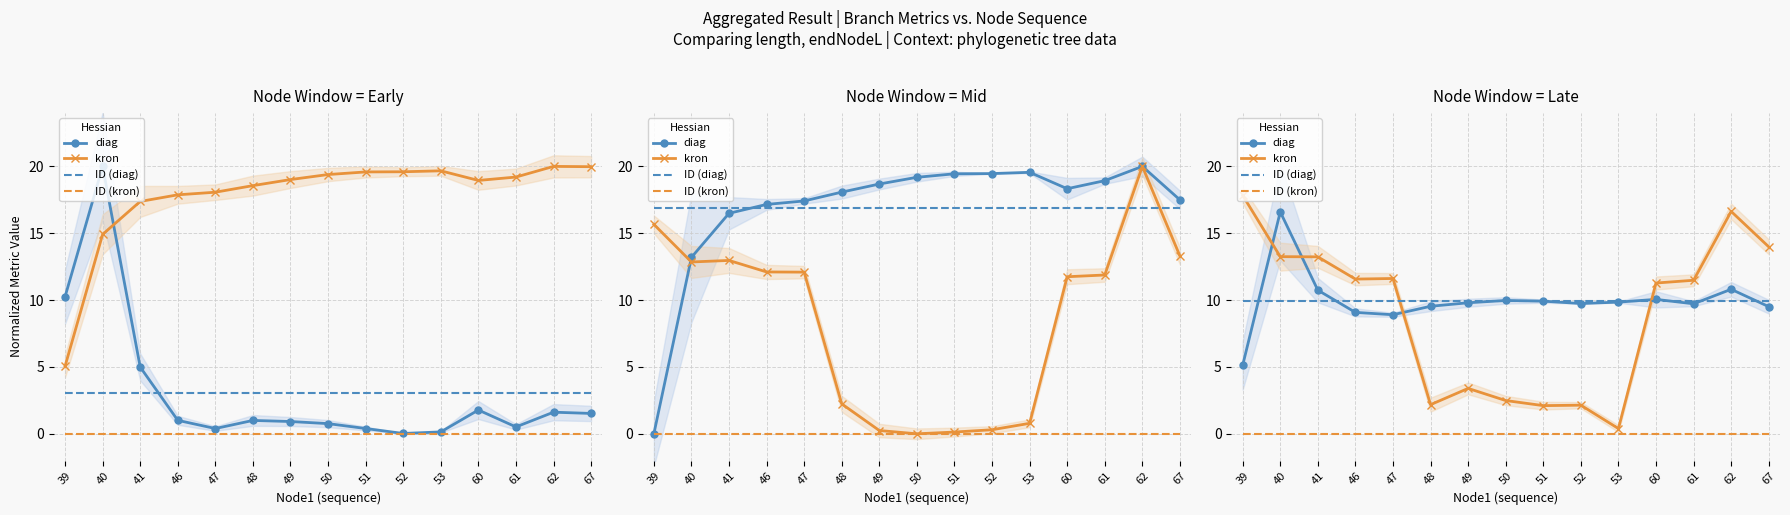

At which label does kron reach its minimum?

53